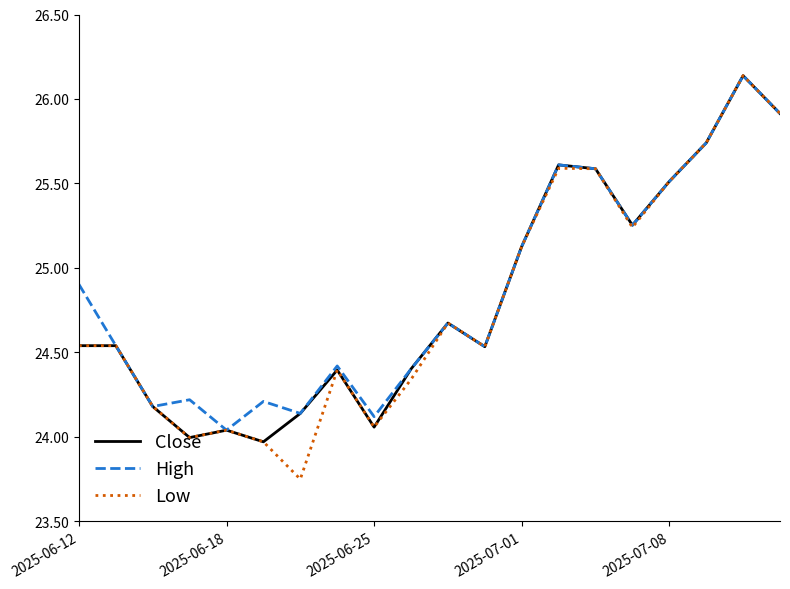

Which series has the largest range (max minus min)?

Low